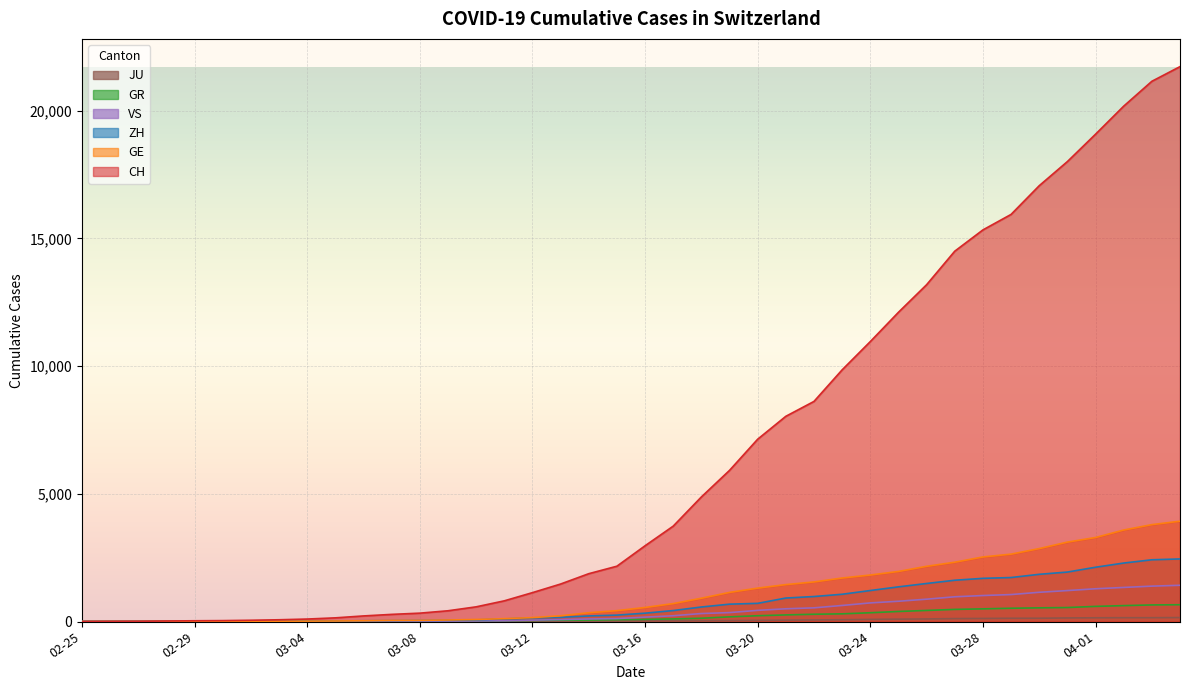

At which category is the sum across all series the highest?

39